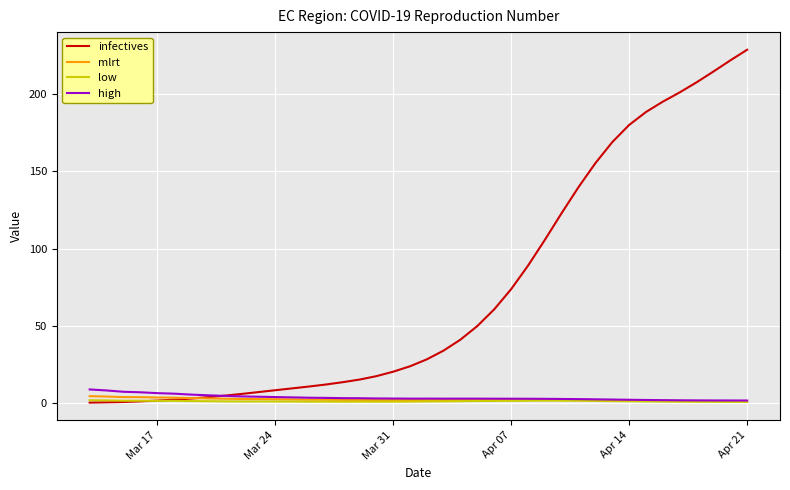

Which series has the largest total across all categories?

infectives